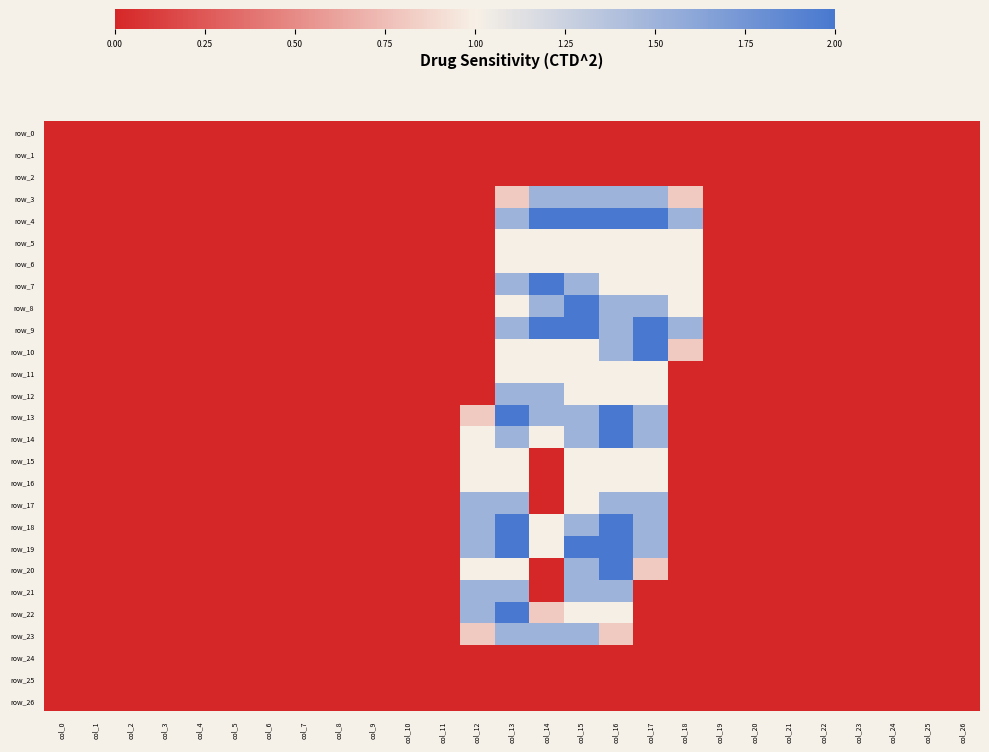

Which category has the highest value in the row_22 series?

col_13